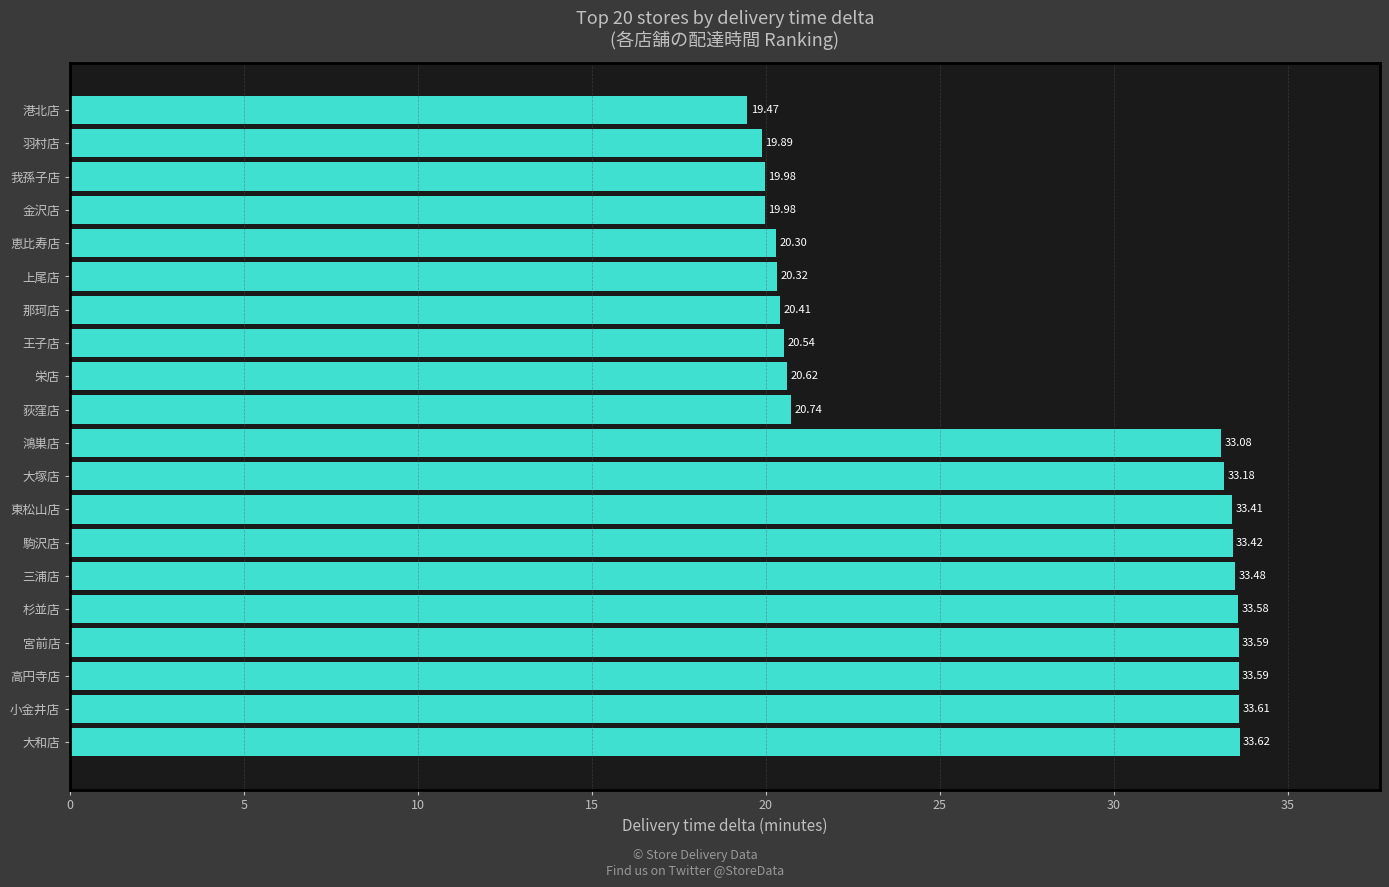

What is the label of the 9th bar from the top?

栄店